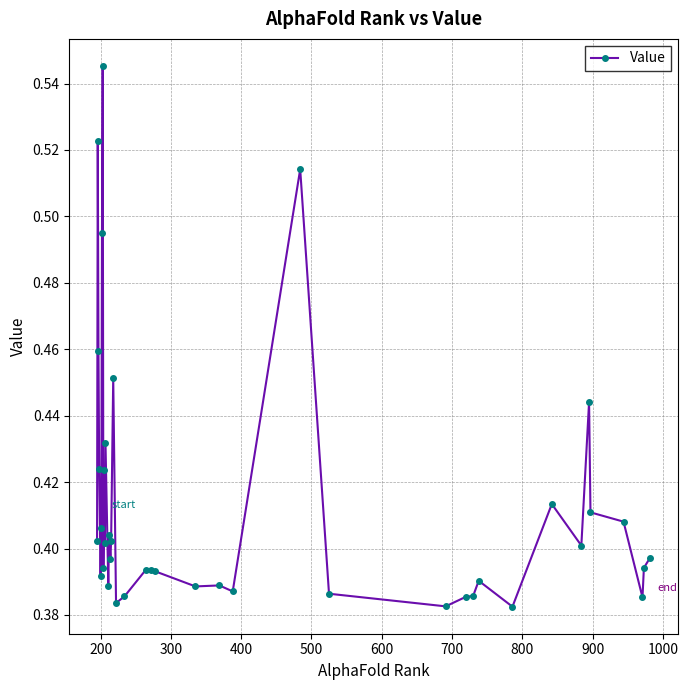

True or false: there are more than 0 points higher than both neighbors.

True